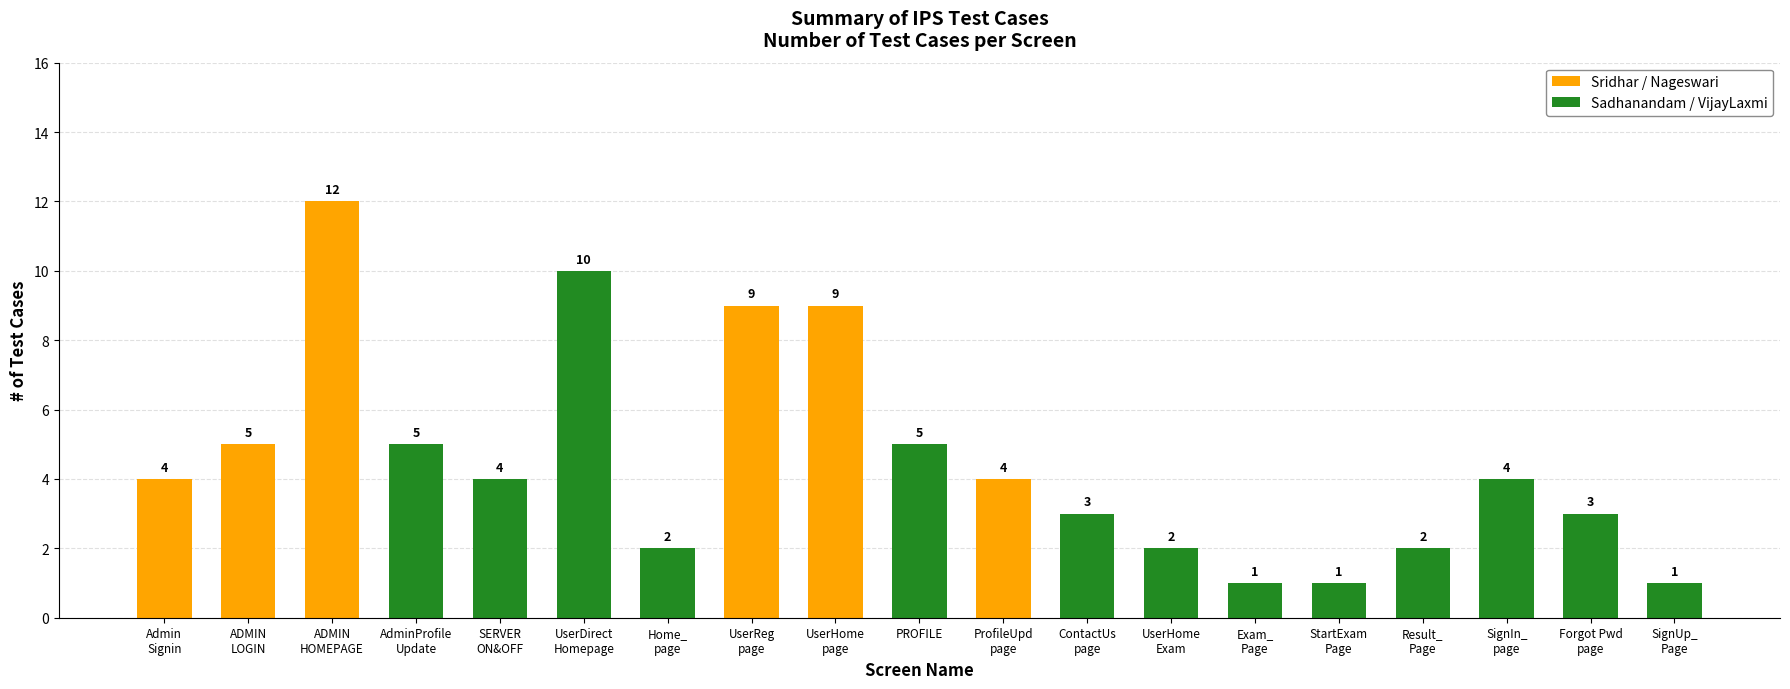

What is the value of the 12th bar from the left?

3